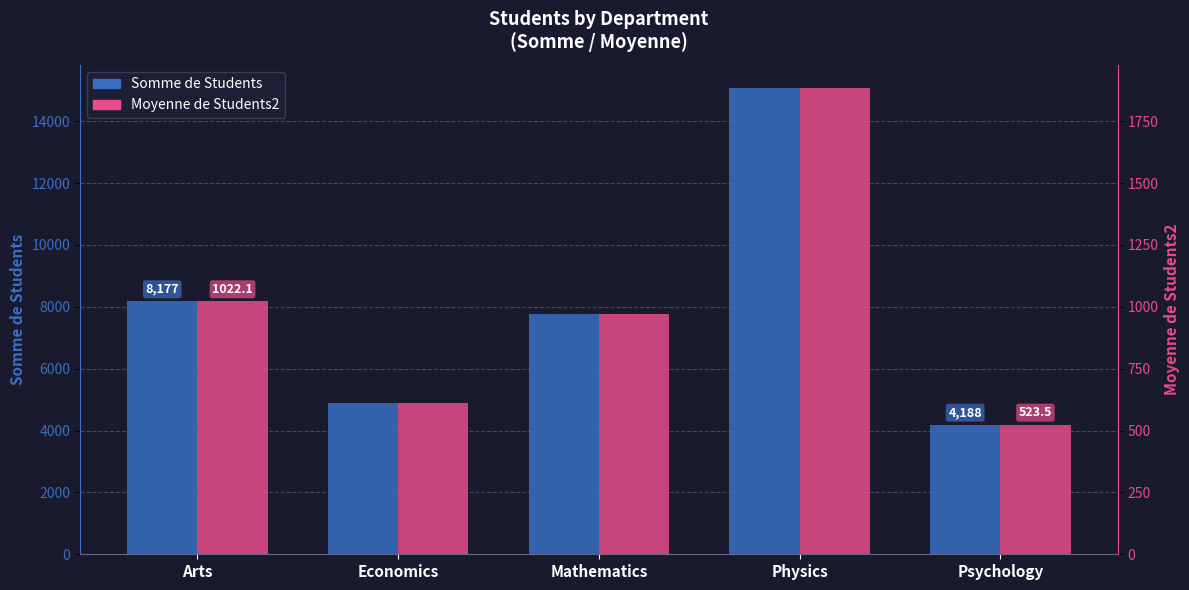

What is the value of the Moyenne de Students2 bar at the 4th from the left?

1883.9